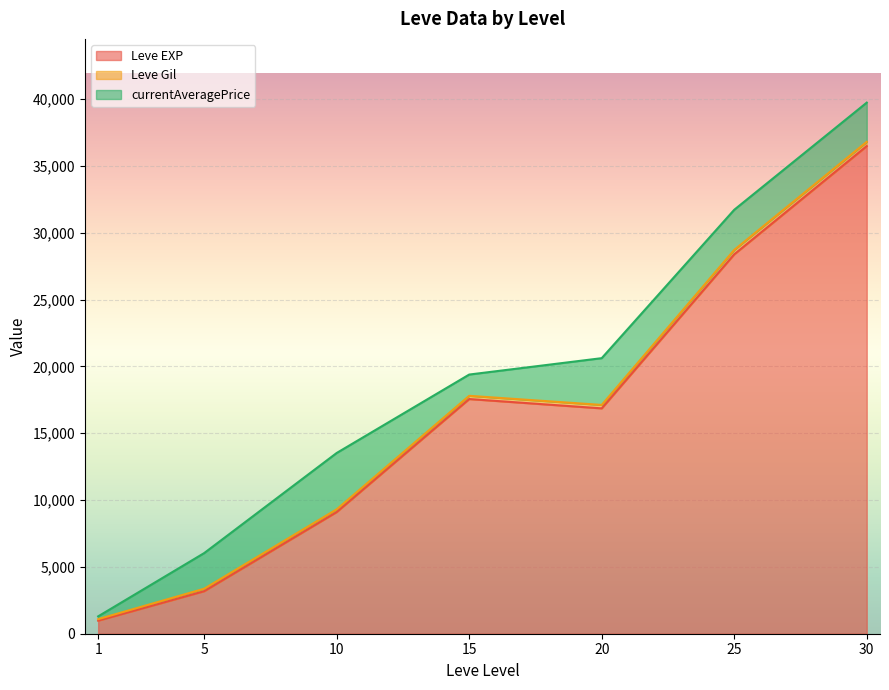

Rank the series at 30 from lowest to highest value.

Leve Gil, currentAveragePrice, Leve EXP